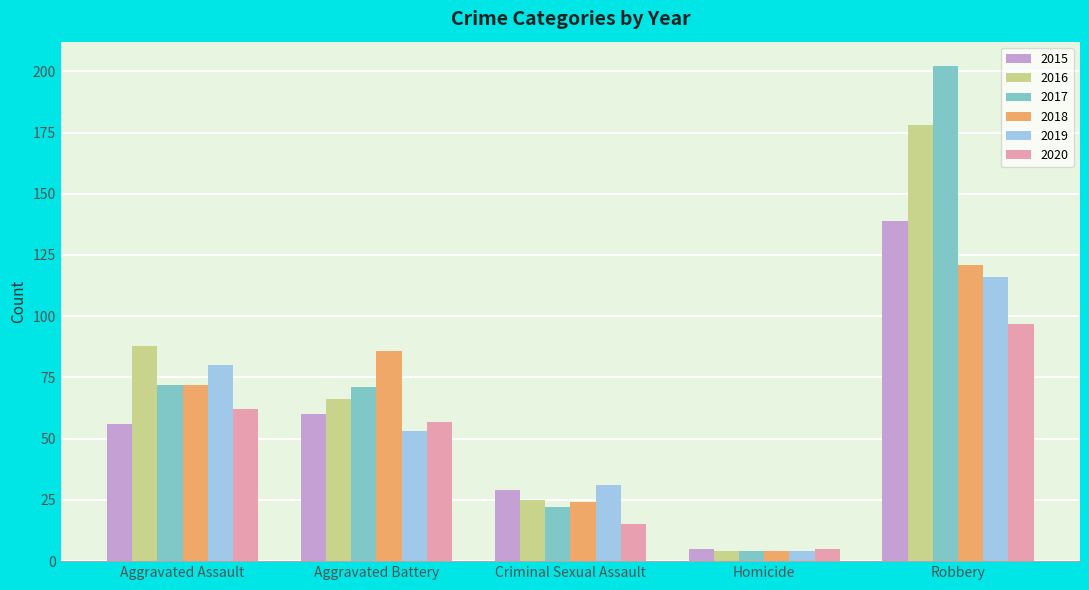

Rank the categories by 2019 value from highest to lowest.

Robbery, Aggravated Assault, Aggravated Battery, Criminal Sexual Assault, Homicide